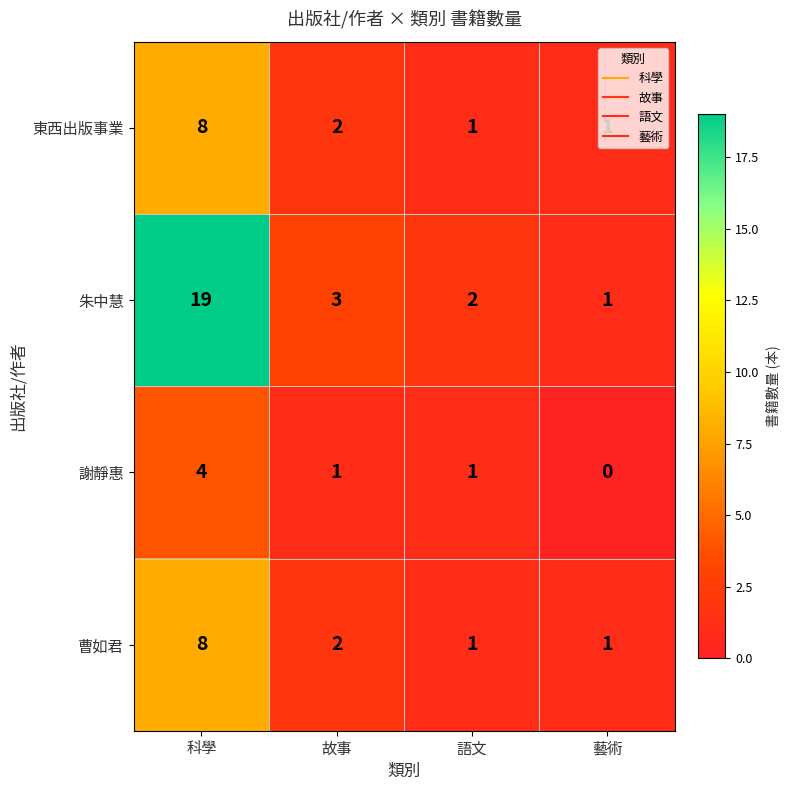

What is the sum of all 朱中慧 values?

25